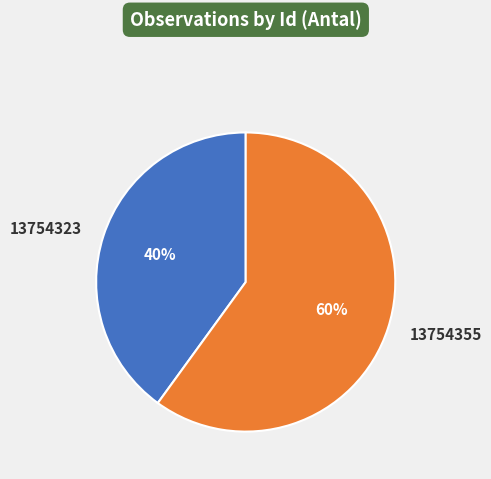

Is there a majority slice in this chart?

Yes